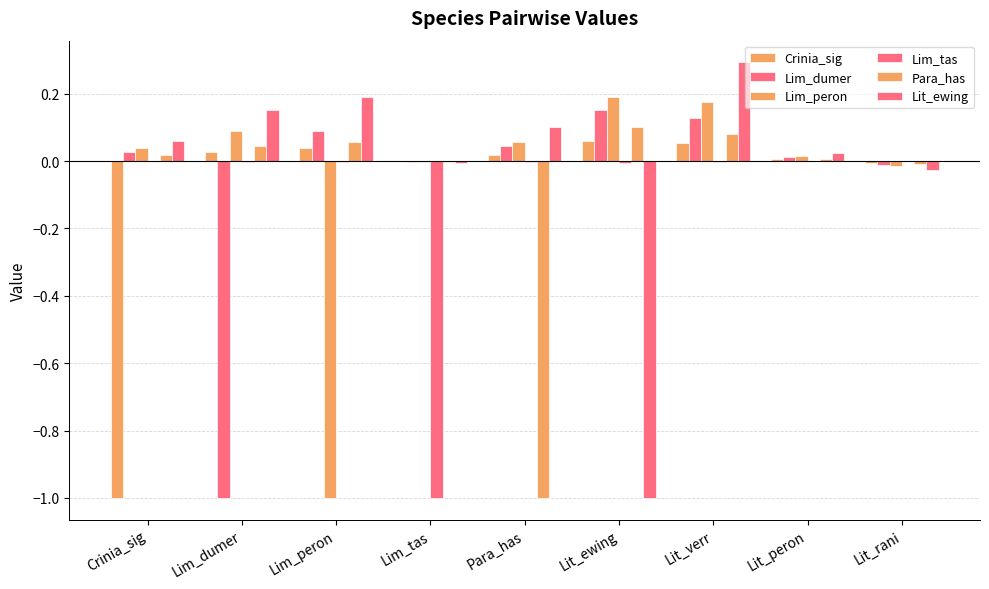

Which label corresponds to the smallest value in the chart?

Crinia_sig